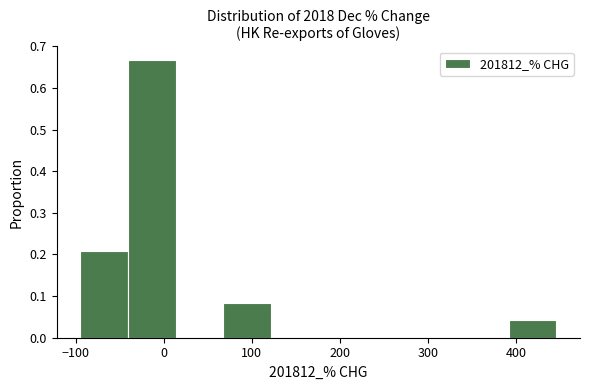

Which range on the x-axis has the tallest bar?

-40 to 10